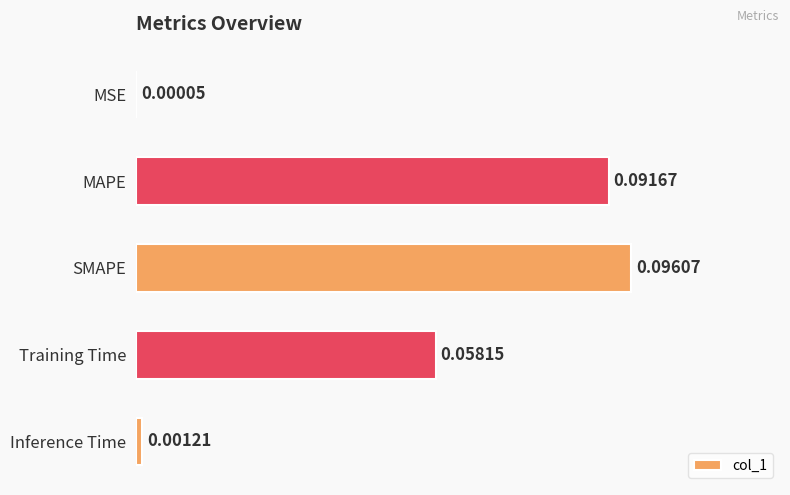

Are the bars horizontal?

Yes